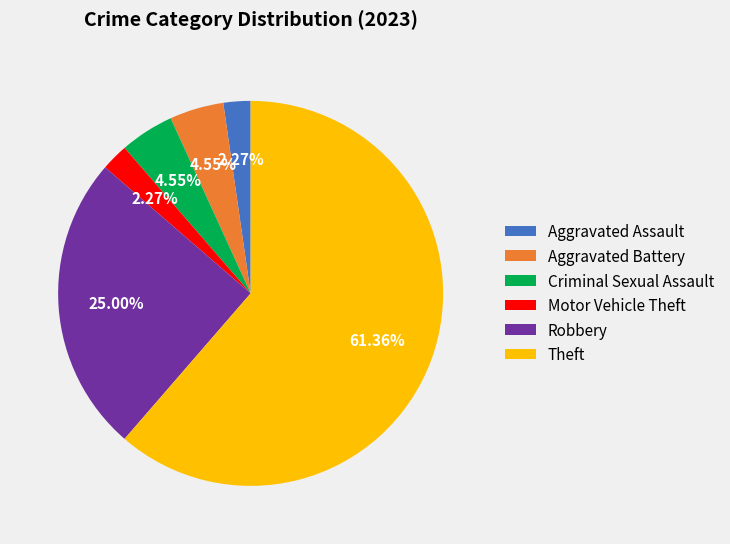

Between Theft and Aggravated Battery, which is larger?

Theft